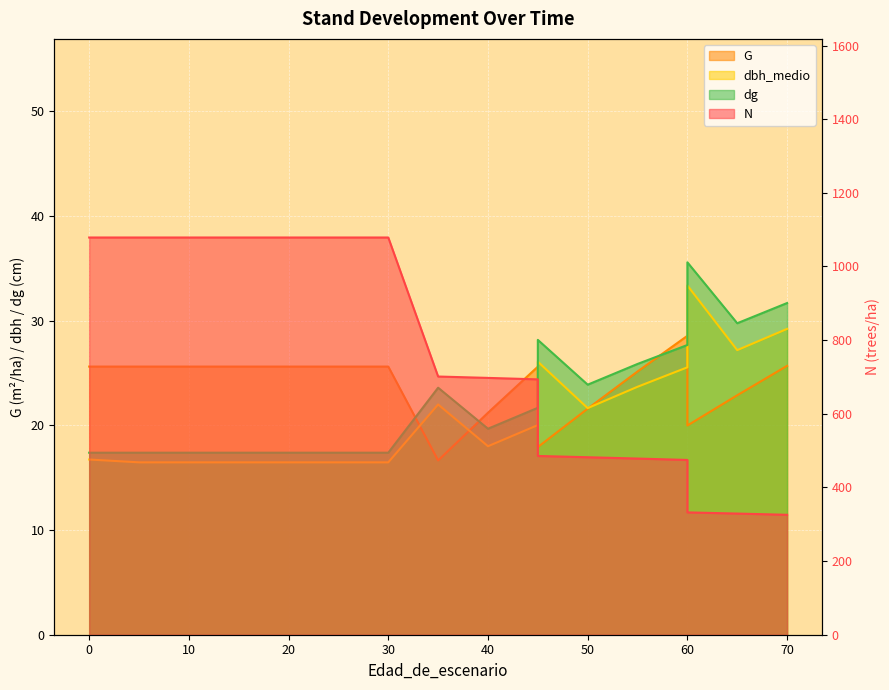

Is it true that dg equals 17.4 at 15?

True